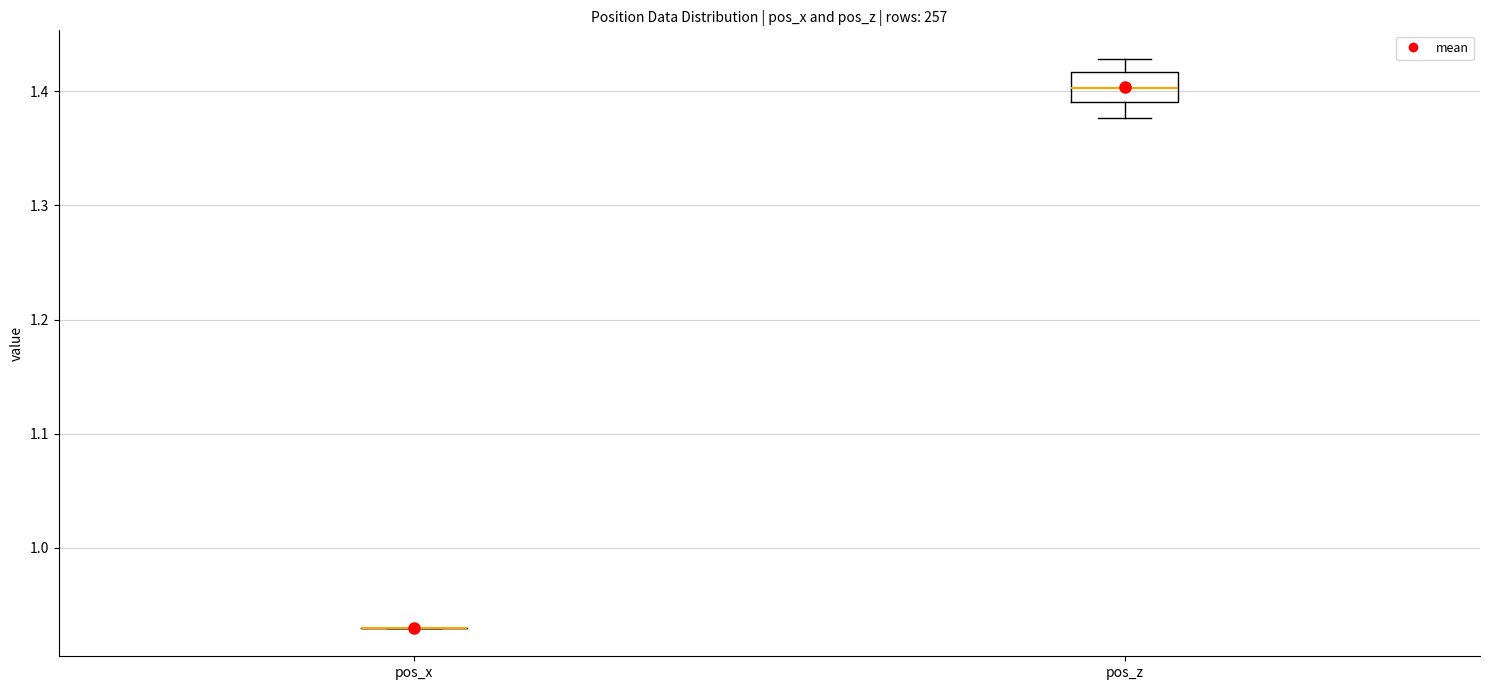

Reading left to right, read every box against the y-axis: the position of its median line, the range the box covers, and the ends of its whiskers. The values are not printed on the chart, so give them approximately, as read against the axis.

pos_x: box collapsed to a line at 0.93, whiskers 0.93 to 0.93
pos_z: median 1.40, box 1.39 to 1.42, whiskers 1.38 to 1.43